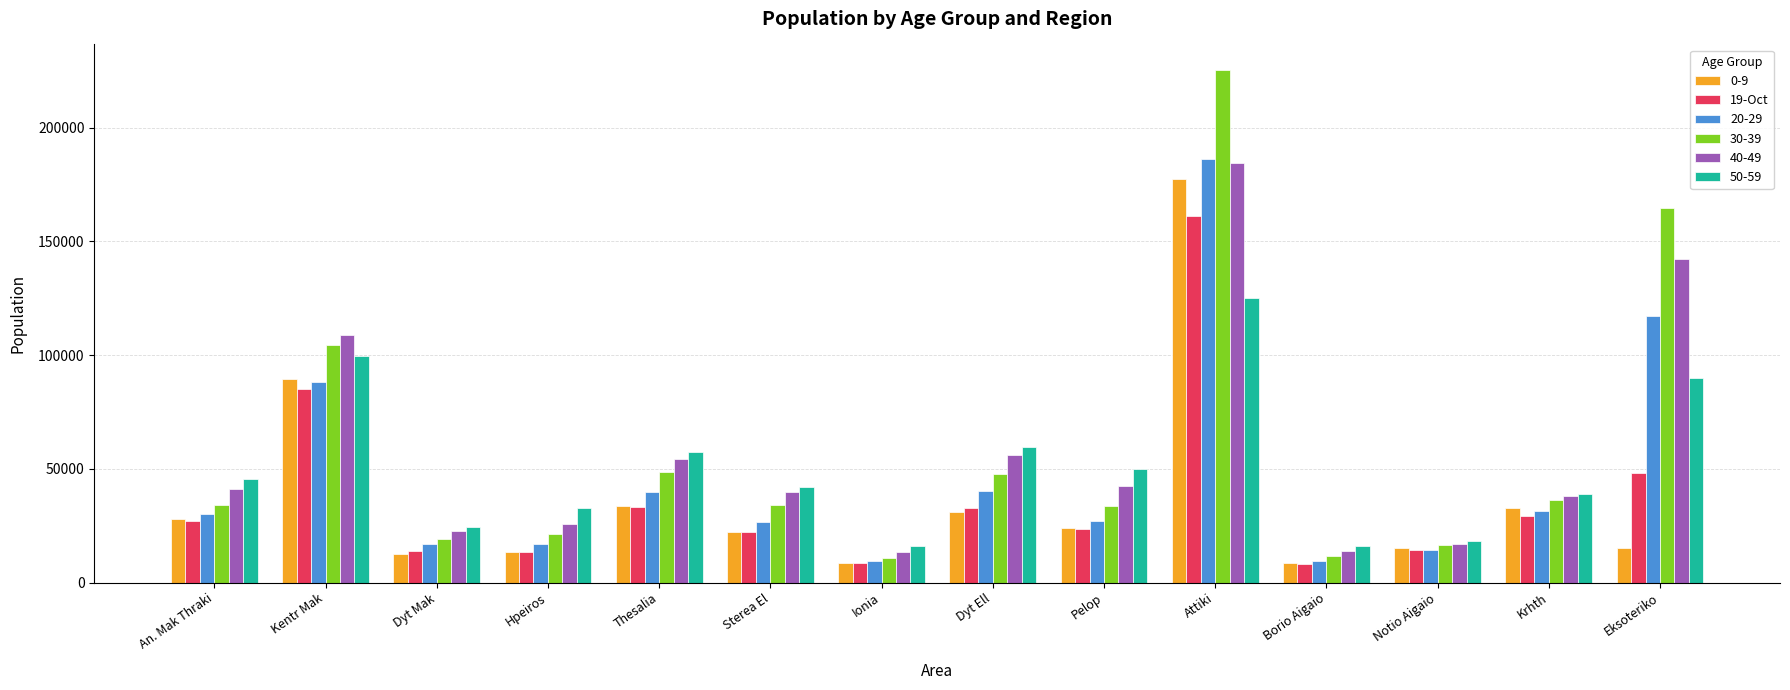

Is it true that 50-59 equals 45477 at An. Mak Thraki?

True